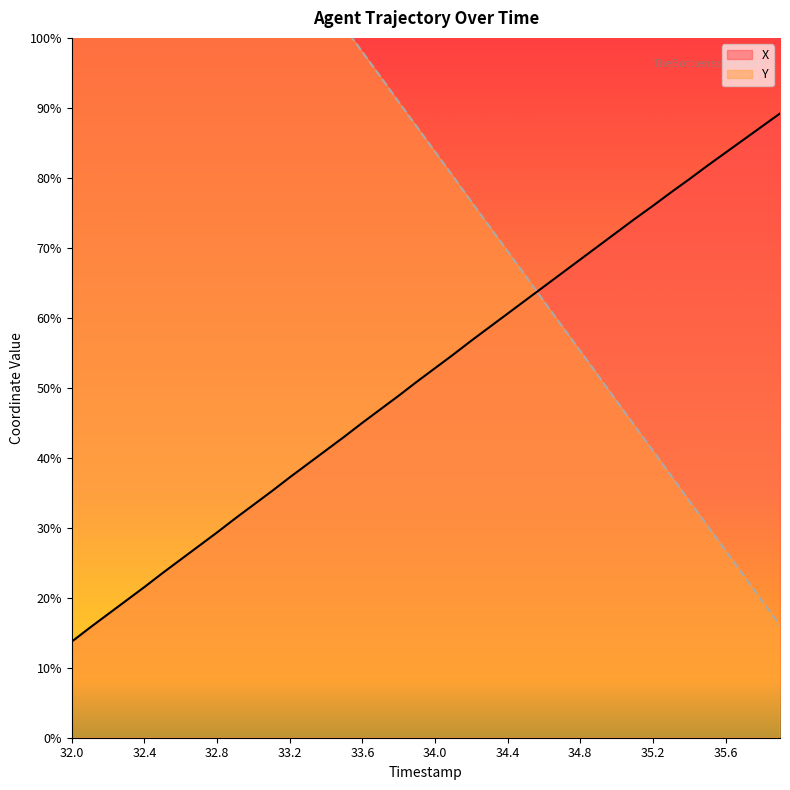

True or false: Y has a value of 20.9 at 35.3.

False